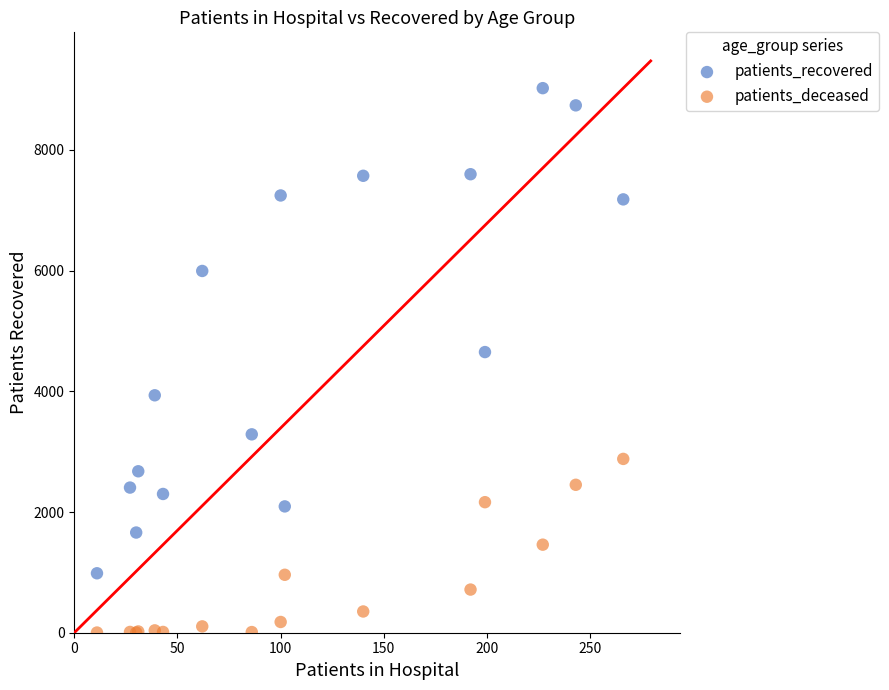

Across all series, what Y value is closest to 4513?

4650